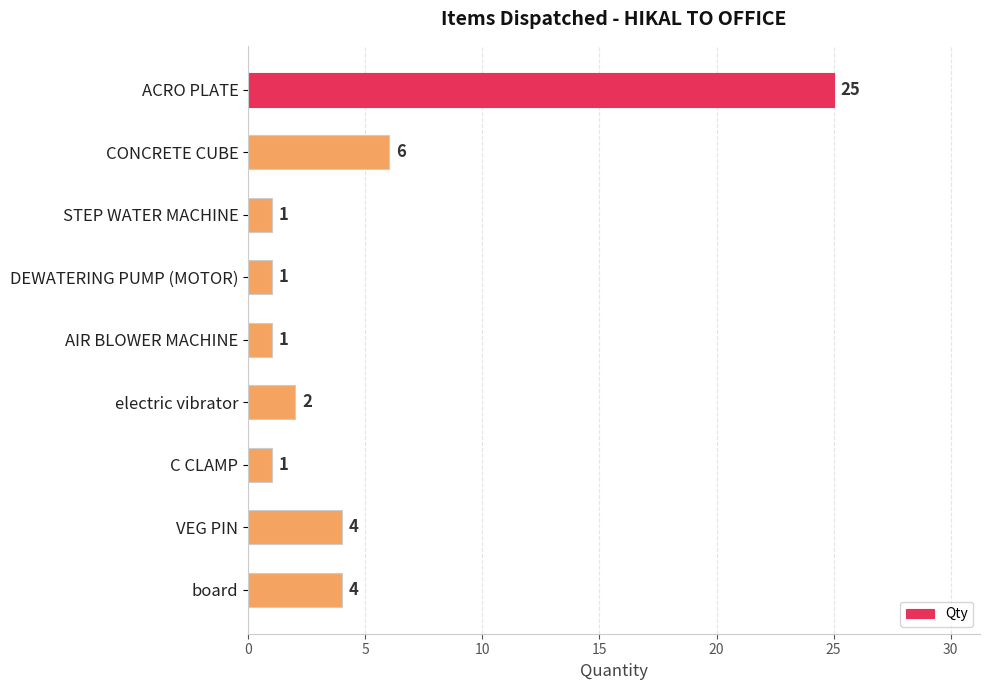

Reading top to bottom, extract all data points from this chart.

ACRO PLATE=25	CONCRETE CUBE=6	STEP WATER MACHINE=1	DEWATERING PUMP (MOTOR)=1	AIR BLOWER MACHINE=1	electric vibrator=2	C CLAMP=1	VEG PIN=4	board=4